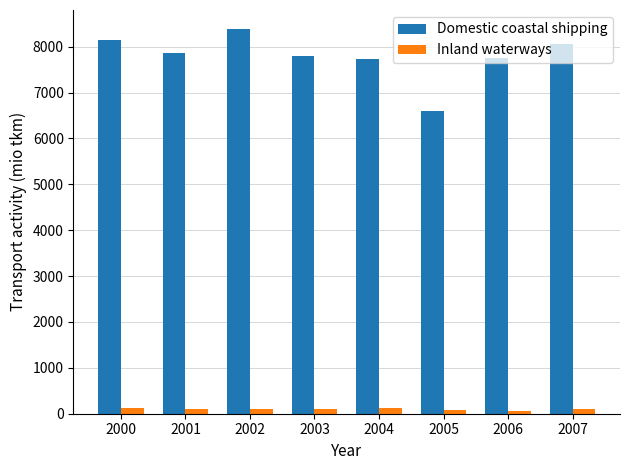

What is the difference between the highest and lowest values at 2001?

7756.6